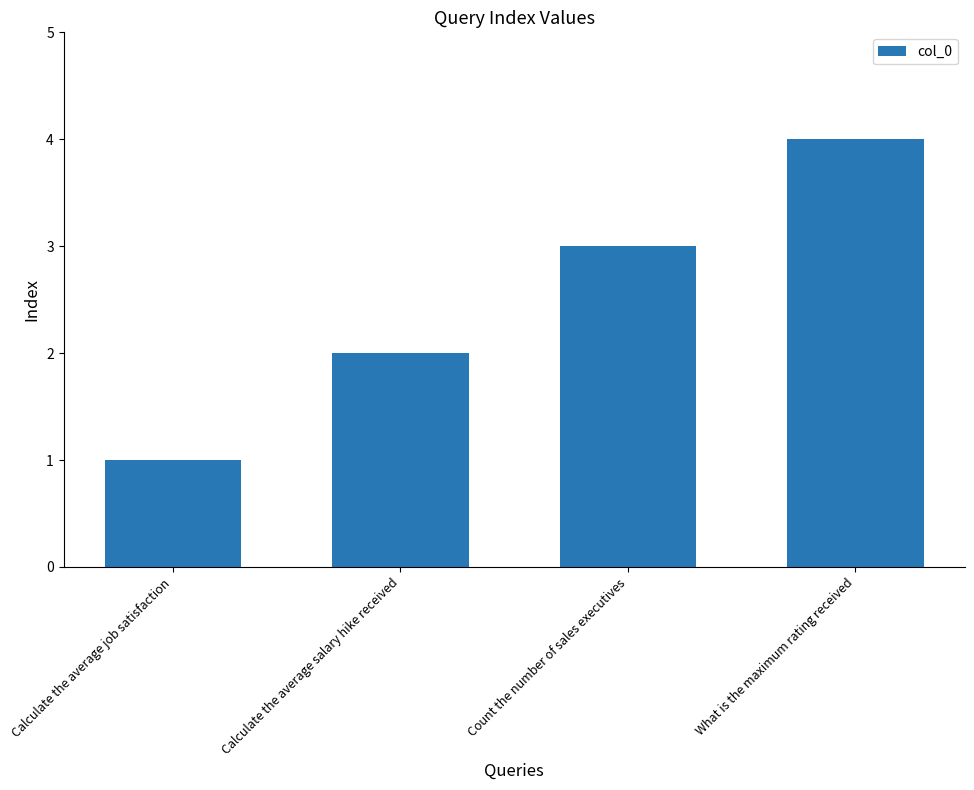

What is the greatest value displayed?

4